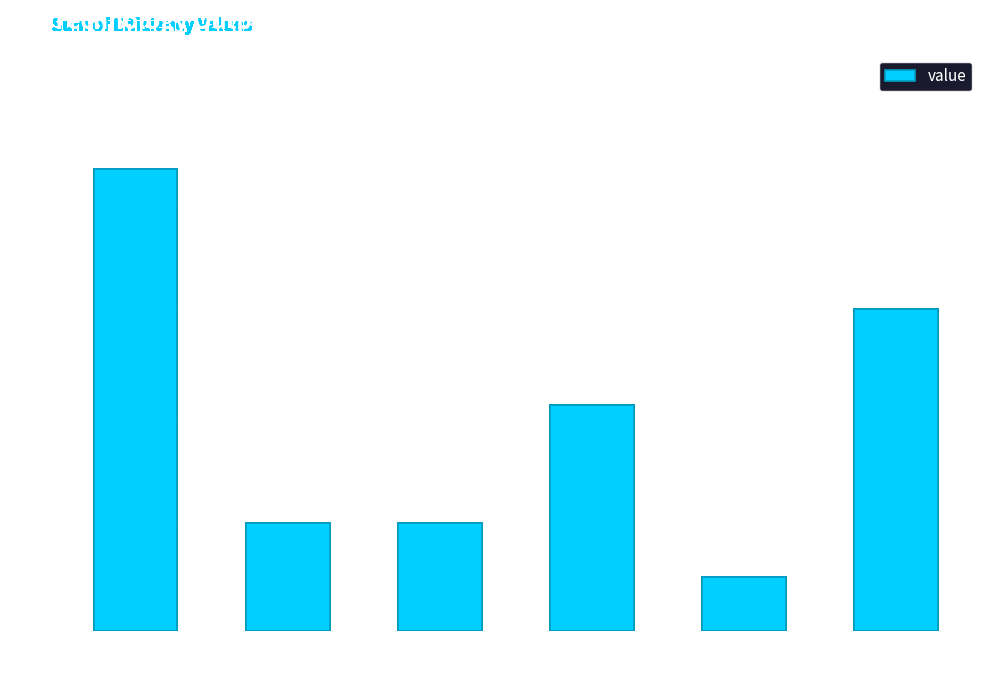

Approximately how many times larger is the value at Coal compared to Gas?

1.0